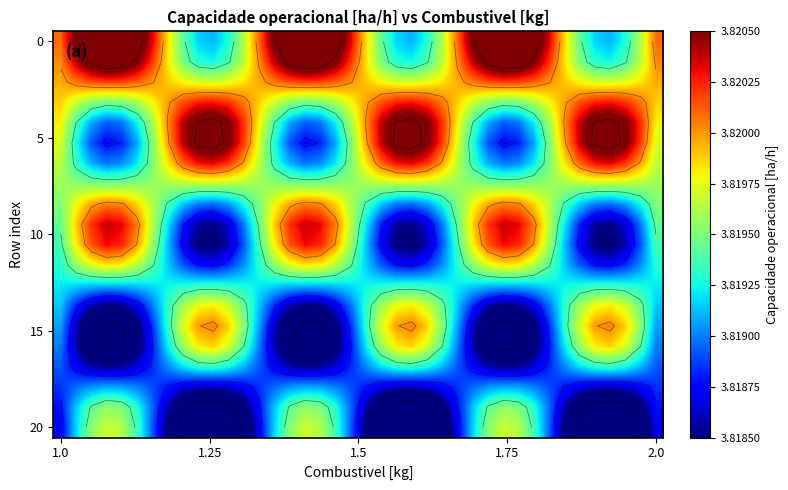

What is the greatest value displayed?

3.8